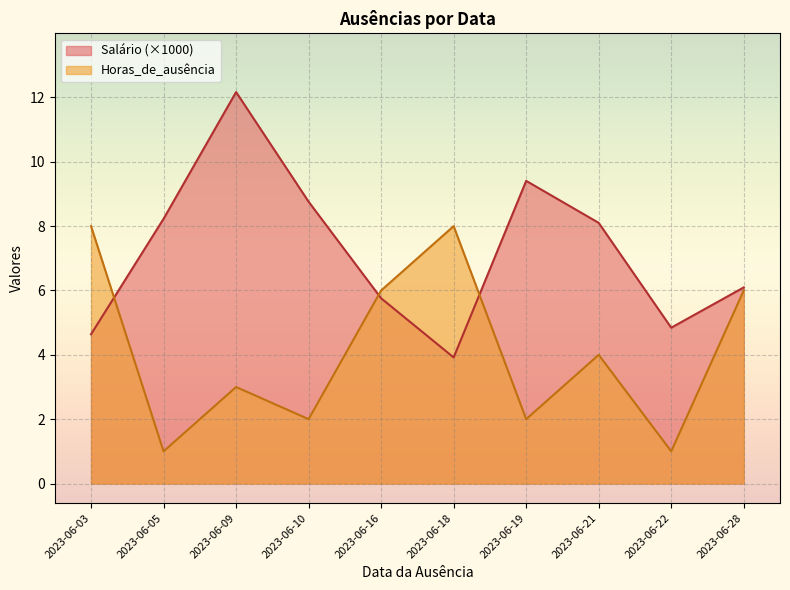

What is the minimum value for Salário?

3.9